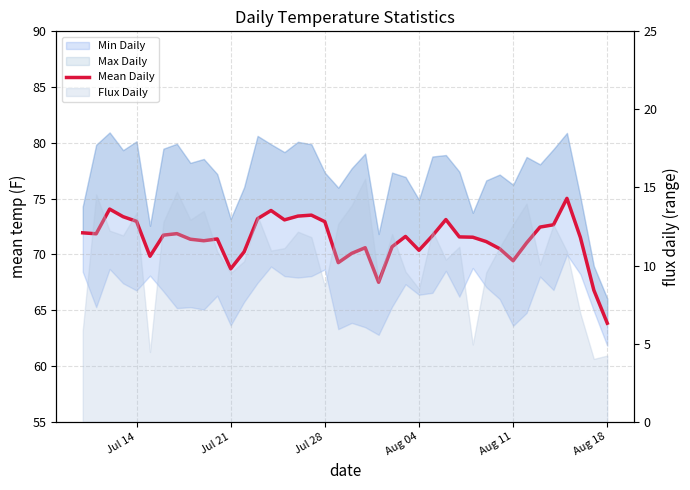

What is the label of the 4th point from the left?

Aug 04